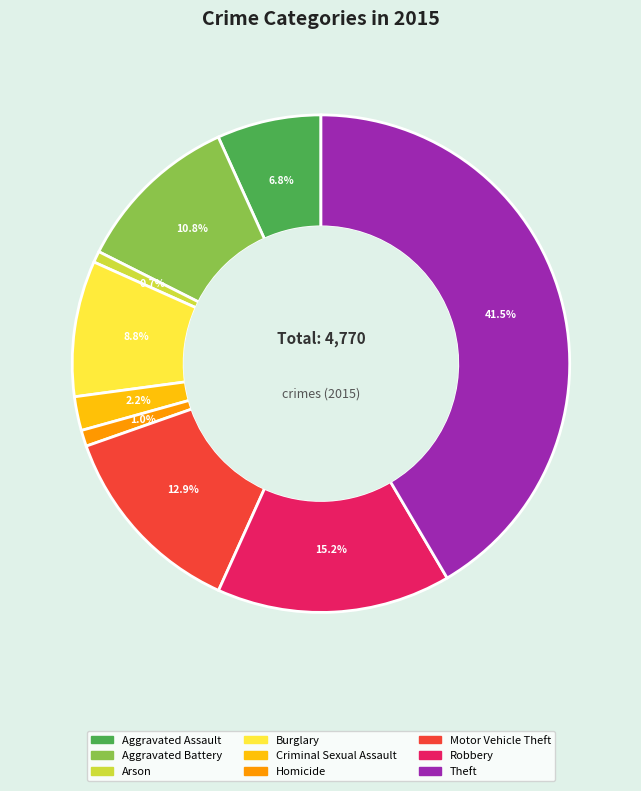

Which category has the biggest portion of the pie?

Theft